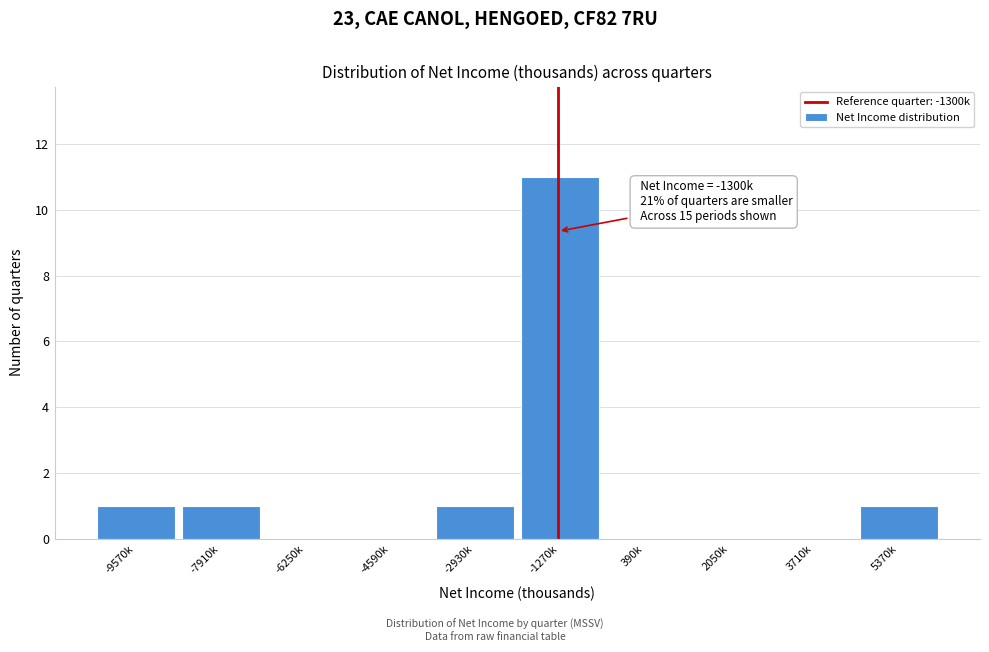

Reading right to left, transcribe all the data shown in this chart.

5370k=1	3710k=0	2050k=0	390k=0	-1270k=11	-2930k=1	-4590k=0	-6250k=0	-7910k=1	-9570k=1